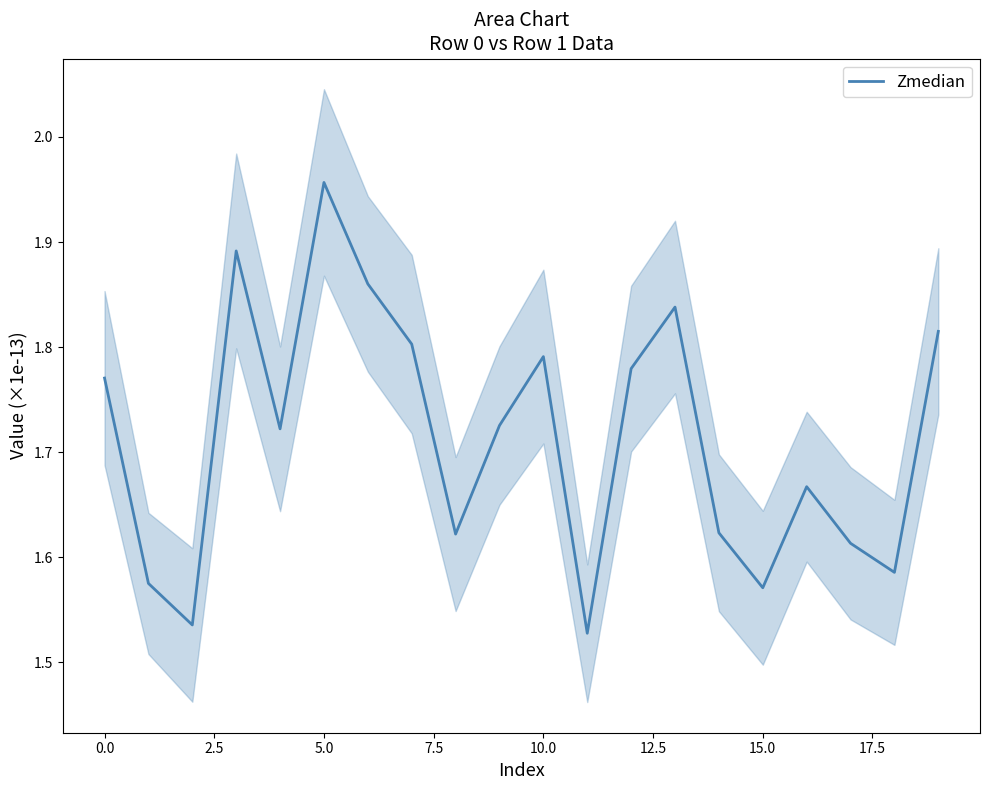

How many points are lower than both their immediate neighbors (excluding endpoints)?

6